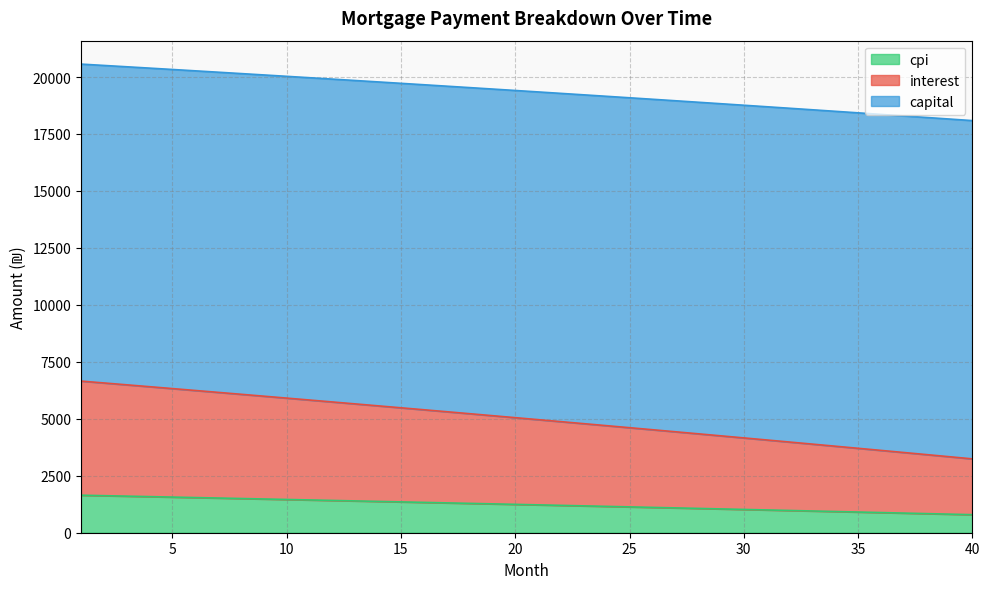

What is the total value across all series at 30?

18761.5